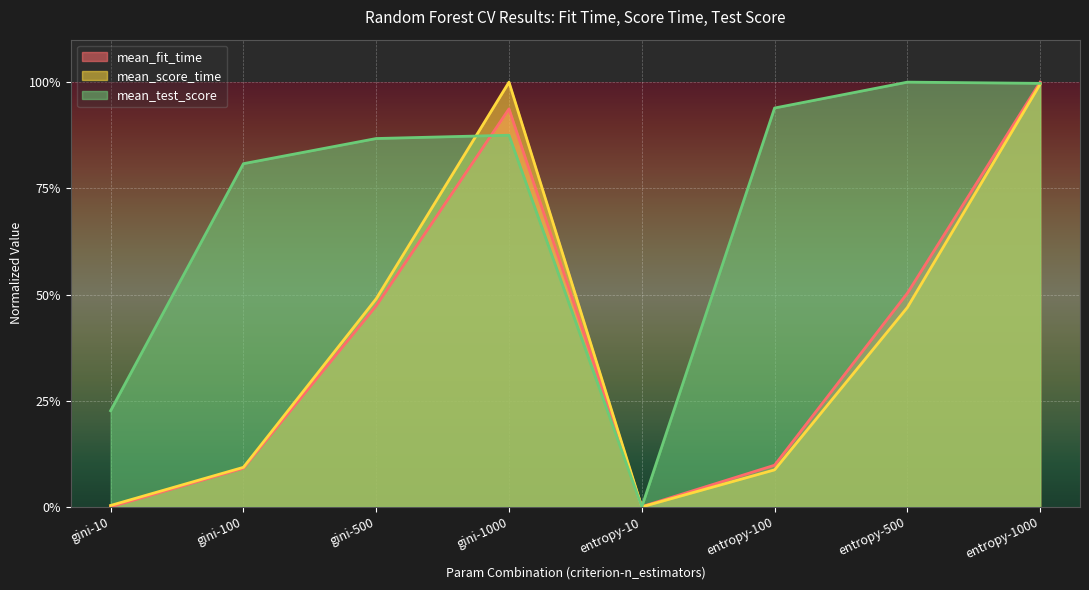

How many positive values does the mean_score_time series have?

7